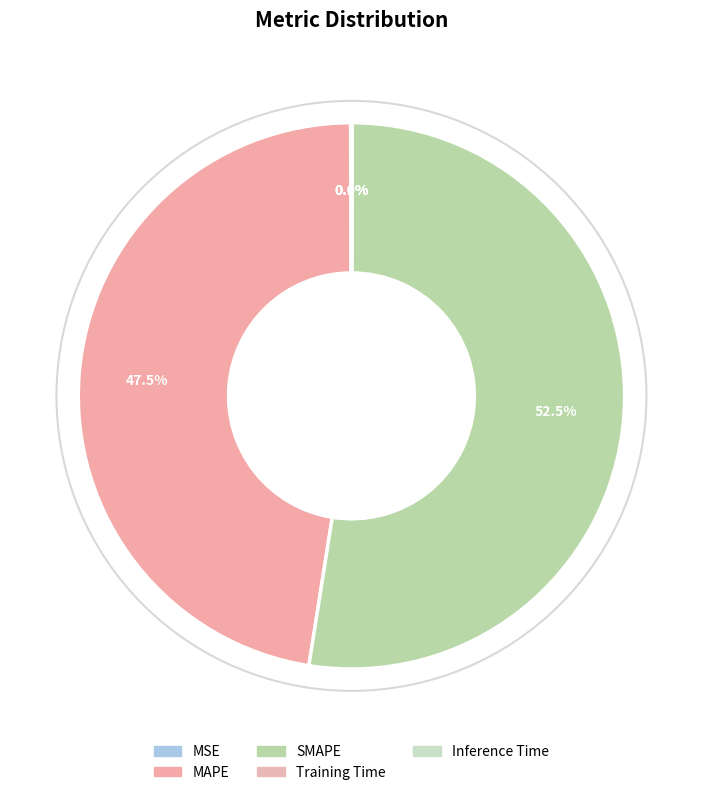

To the nearest percent, what is the combined percentage of Training Time and MAPE?

47%